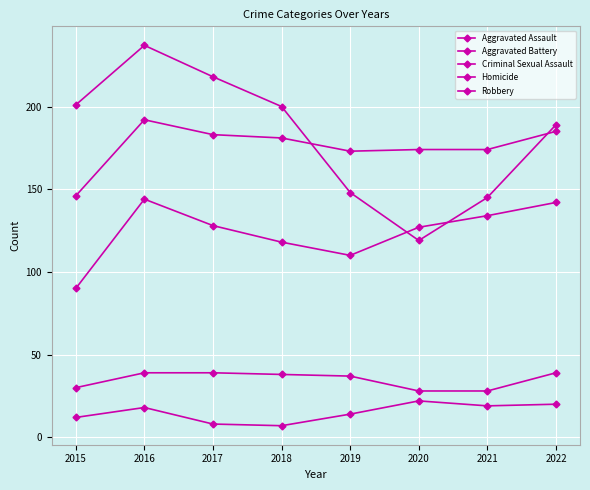

The Aggravated Battery series shows 146 at 2015. True or false?

True